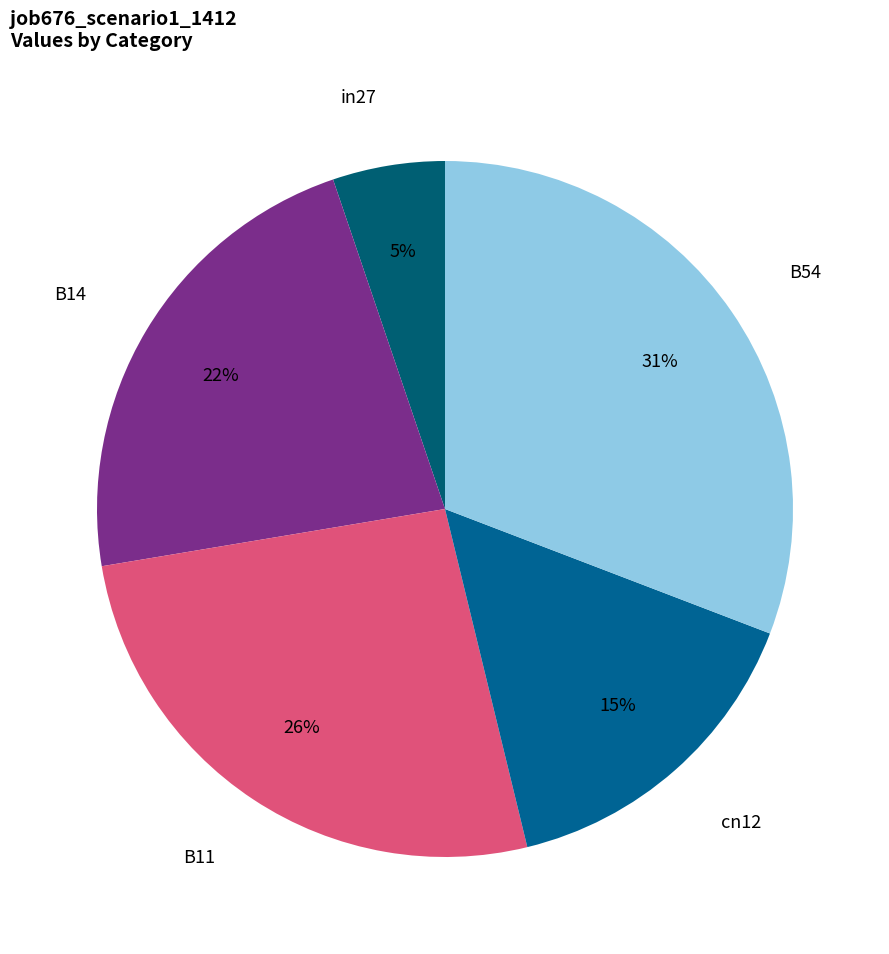

Which category has the biggest portion of the pie?

B54